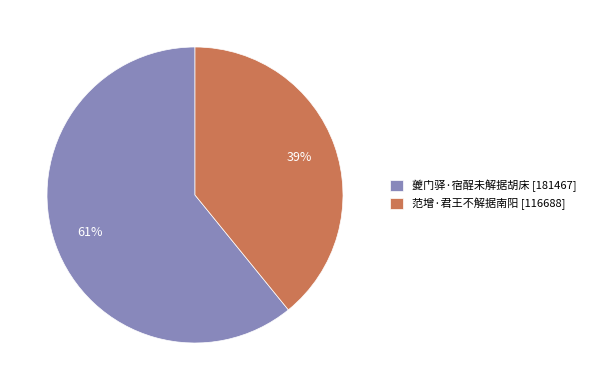

To the nearest percent, what portion does 范增·君王不解据南阳 represent?

39%